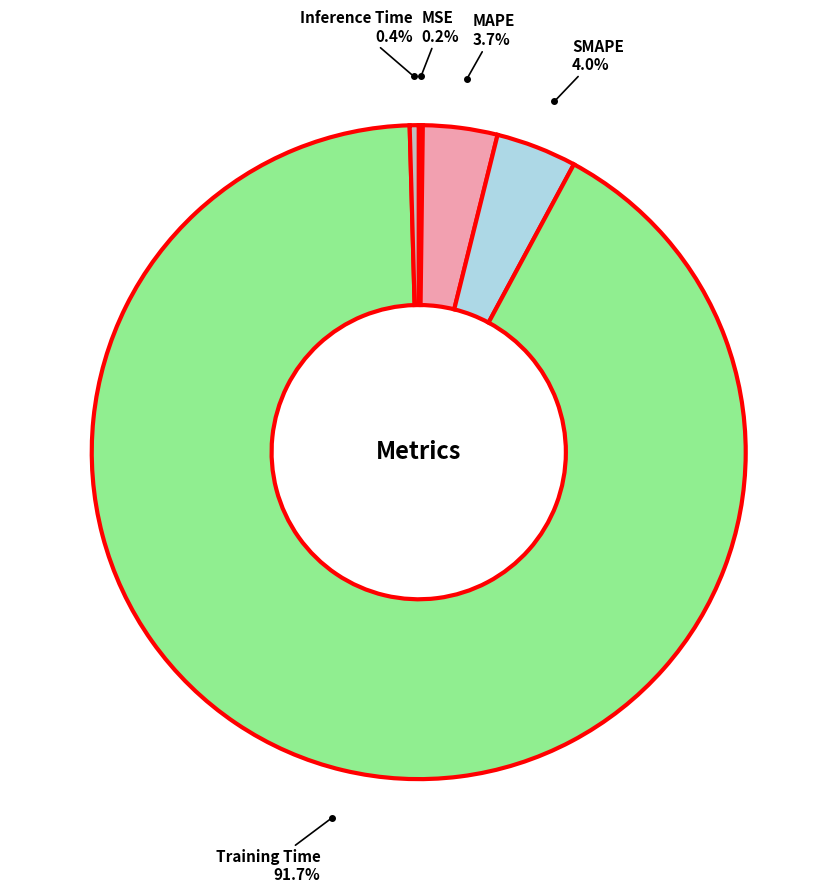

To the nearest percent, what is the average slice percentage?

20%